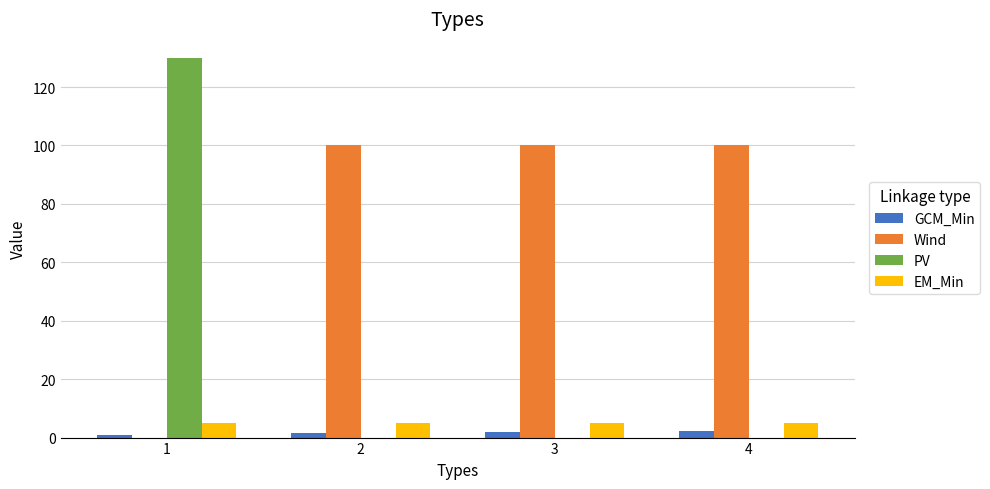

Which series changed the most between 1 and 3?

PV